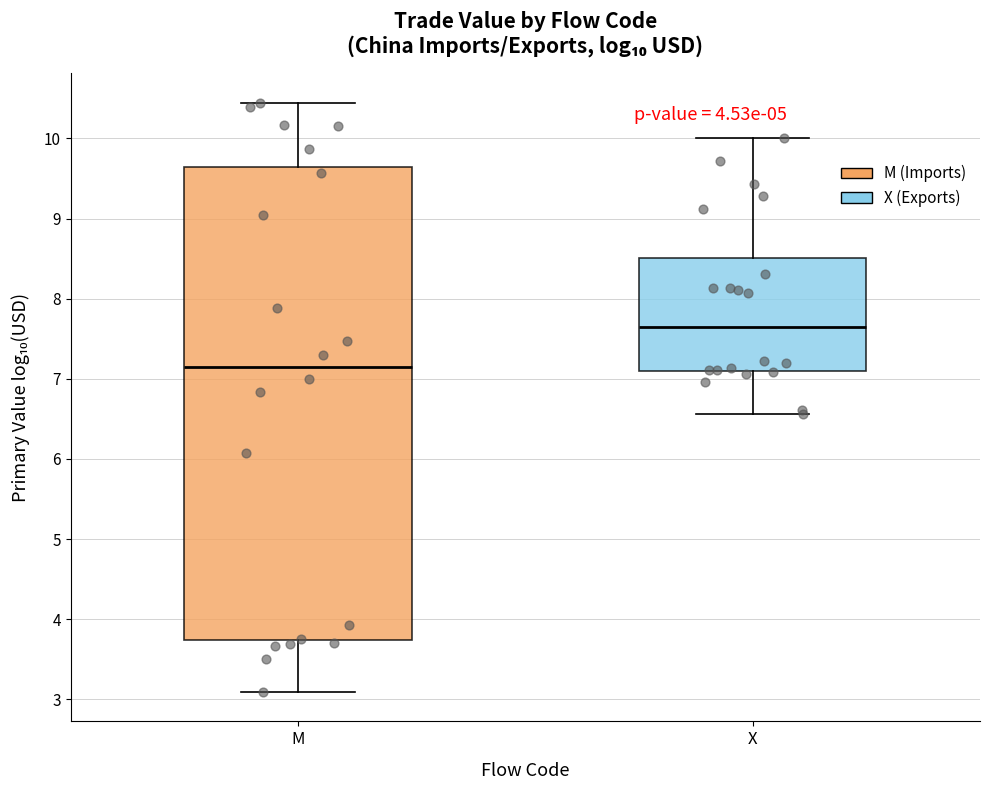

Where is the upper edge of the box for M on the y-axis? The values are not printed on the chart, so give them approximately, as read against the axis.

9.6